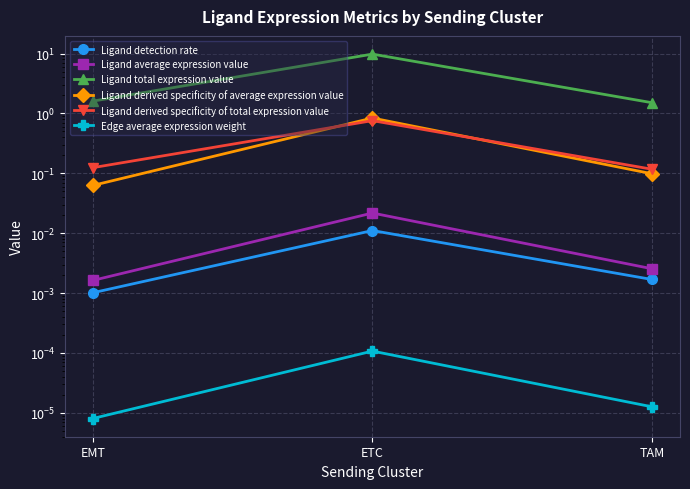

At which category does the chart reach its minimum across all series?

EMT